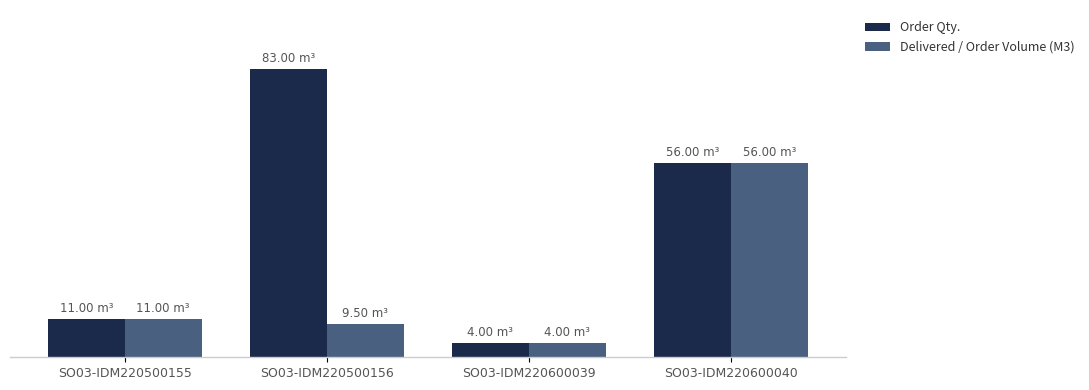

What are all the series names shown in the legend?

Order Qty., Delivered / Order Volume (M3)